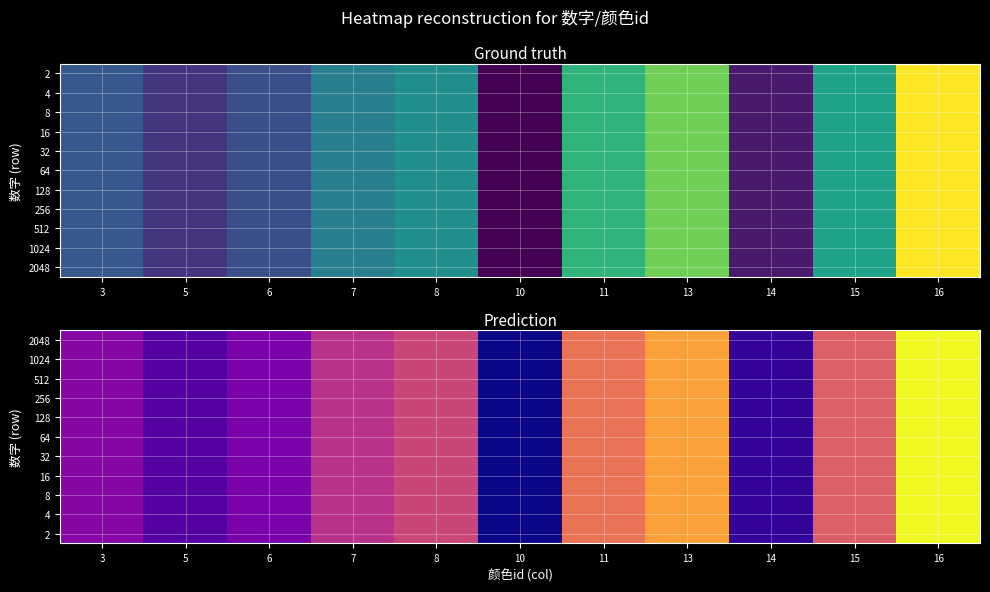

True or false: 128 has a value of 0.9 at 8.

True